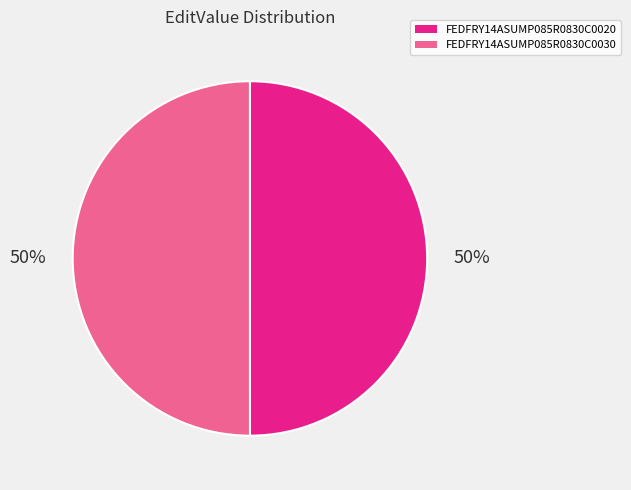

What percentage is the FEDFRY14ASUMP085R0830C0020 slice, to the nearest percent?

50%